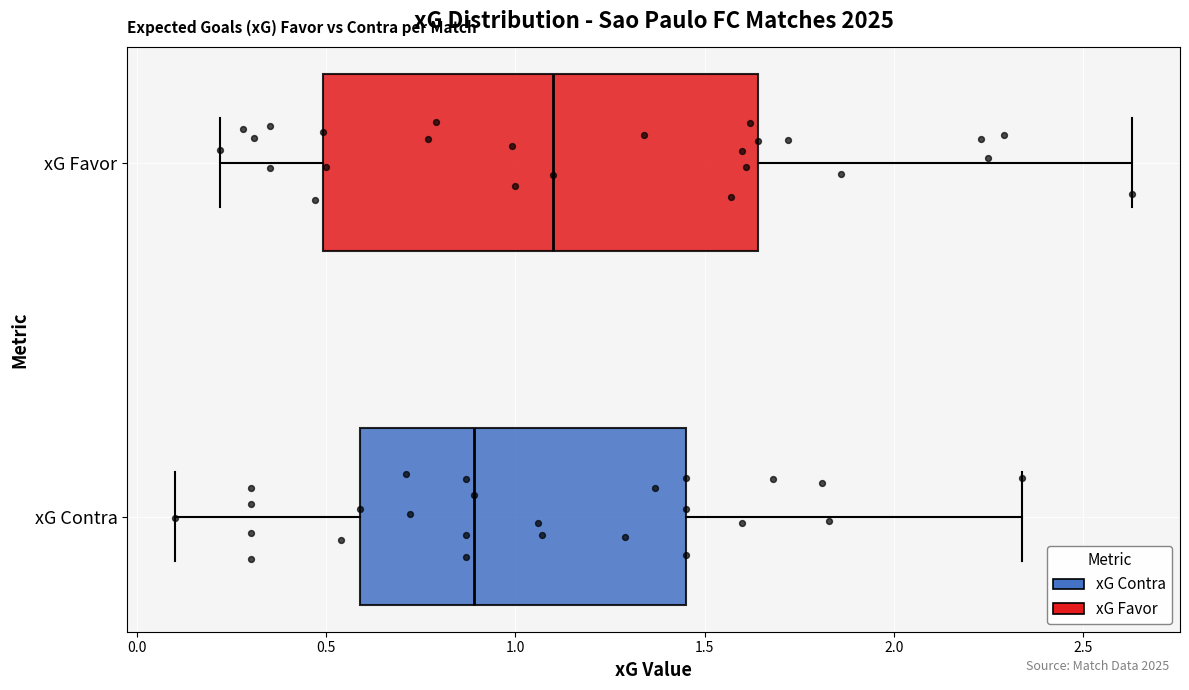

Where does the right whisker of the box for xG Contra end on the x-axis? The values are not printed on the chart, so give them approximately, as read against the axis.

2.35